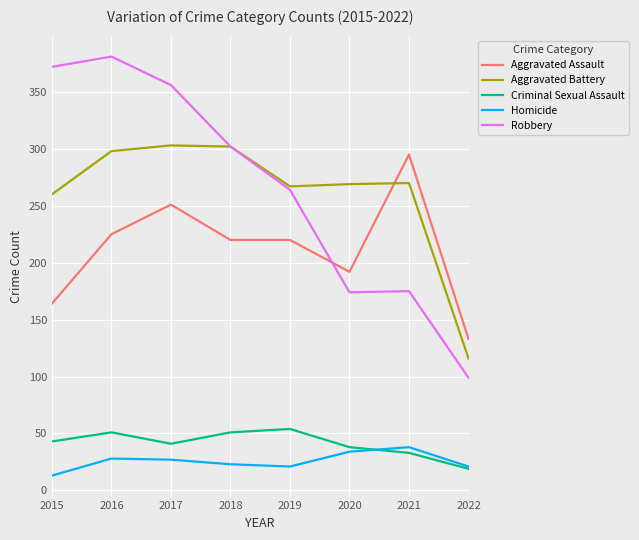

True or false: Robbery and Criminal Sexual Assault cross at least once.

False